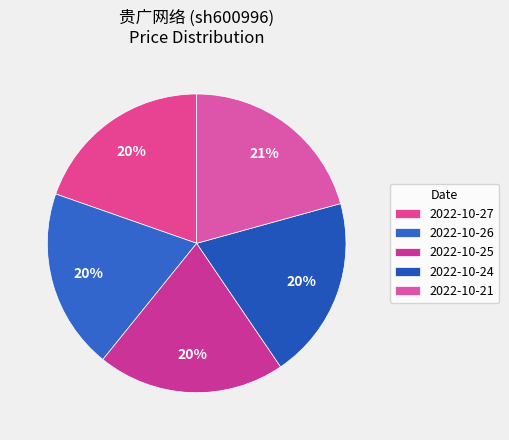

What is the change in value from 2022-10-26 to 2022-10-21?

+0.6